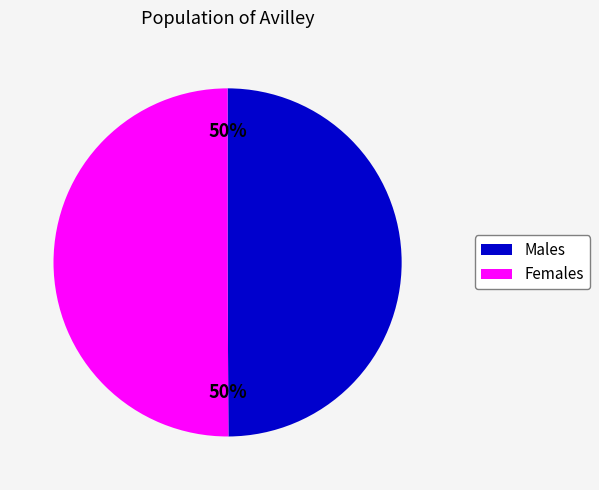

What is the ratio of the value at Females to the value at Males?

1.0